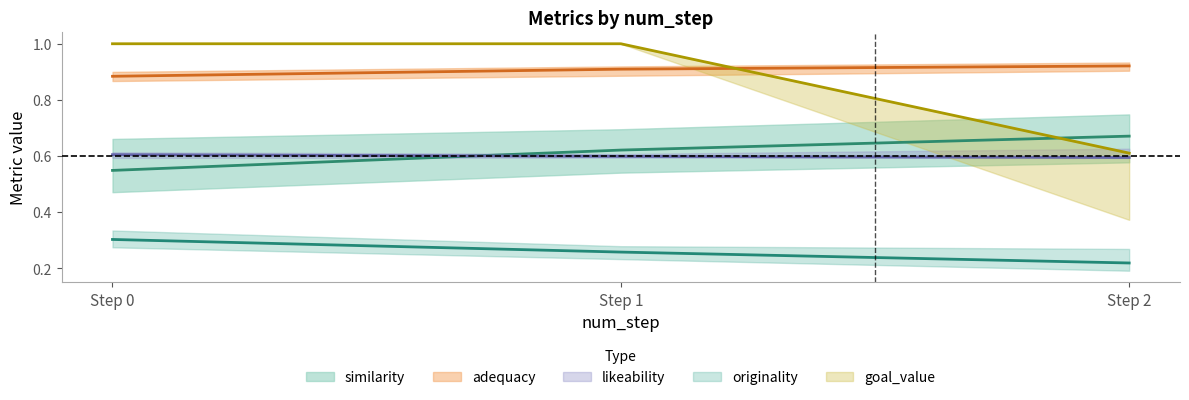

Where is goal_value nearest to the value 0?

Step 2